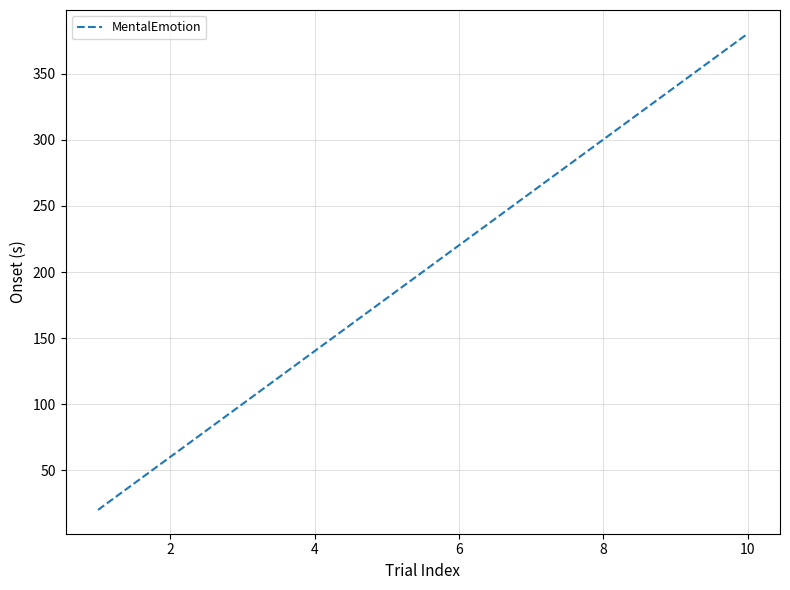

What is the difference between the maximum and minimum values?

360.2